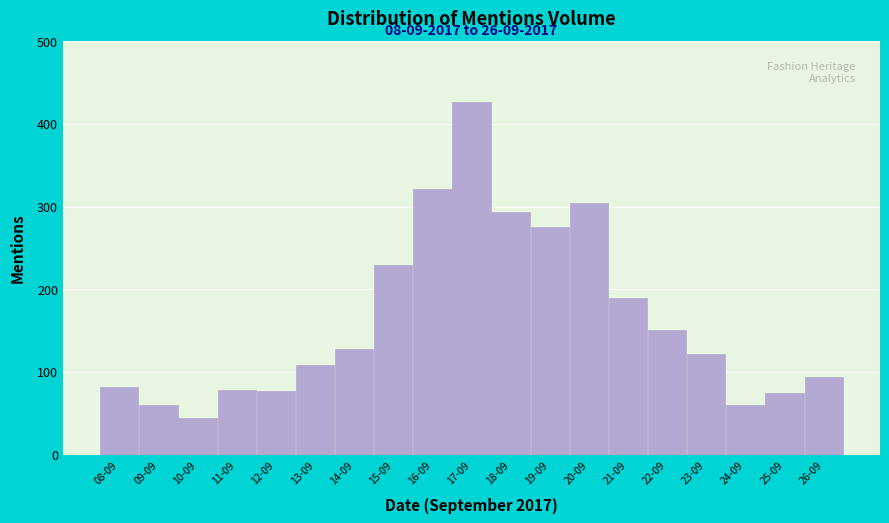

What is the change in value from 15-09 to 19-09?

+46